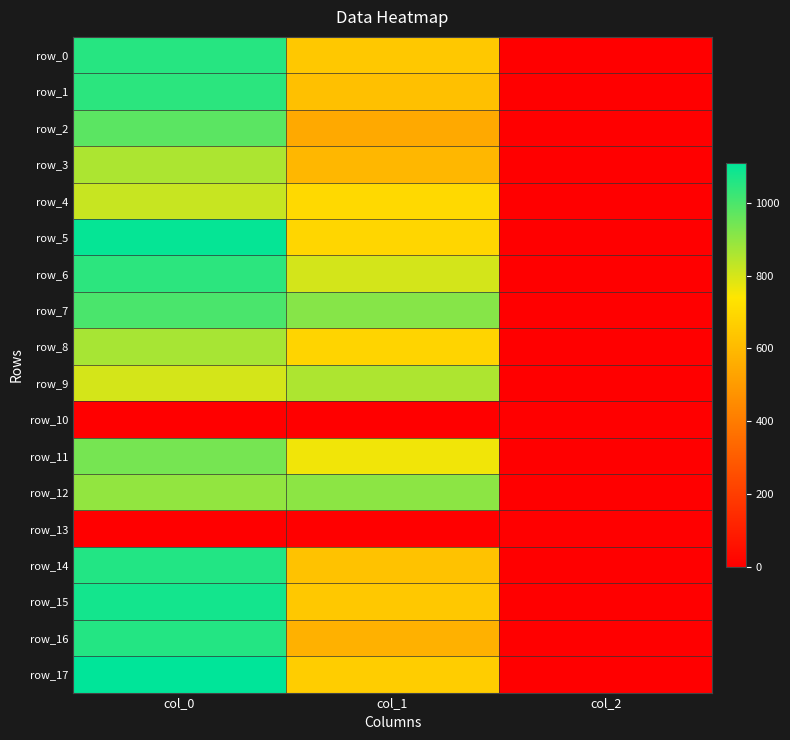

At which label does row_9 first exceed 800?

col_1